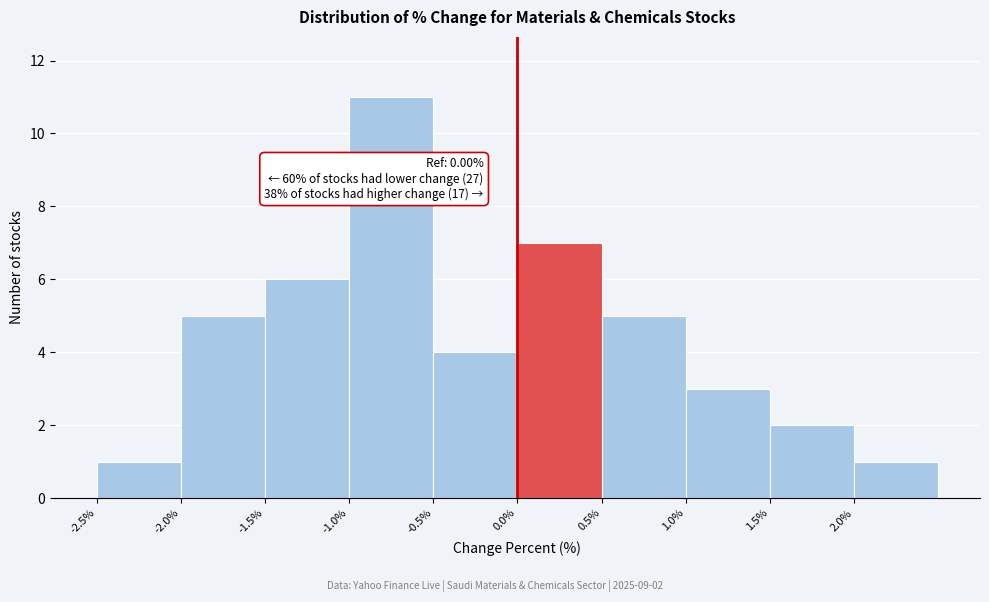

Over which range of the x-axis is the bar tallest?

-1.0 to -0.5